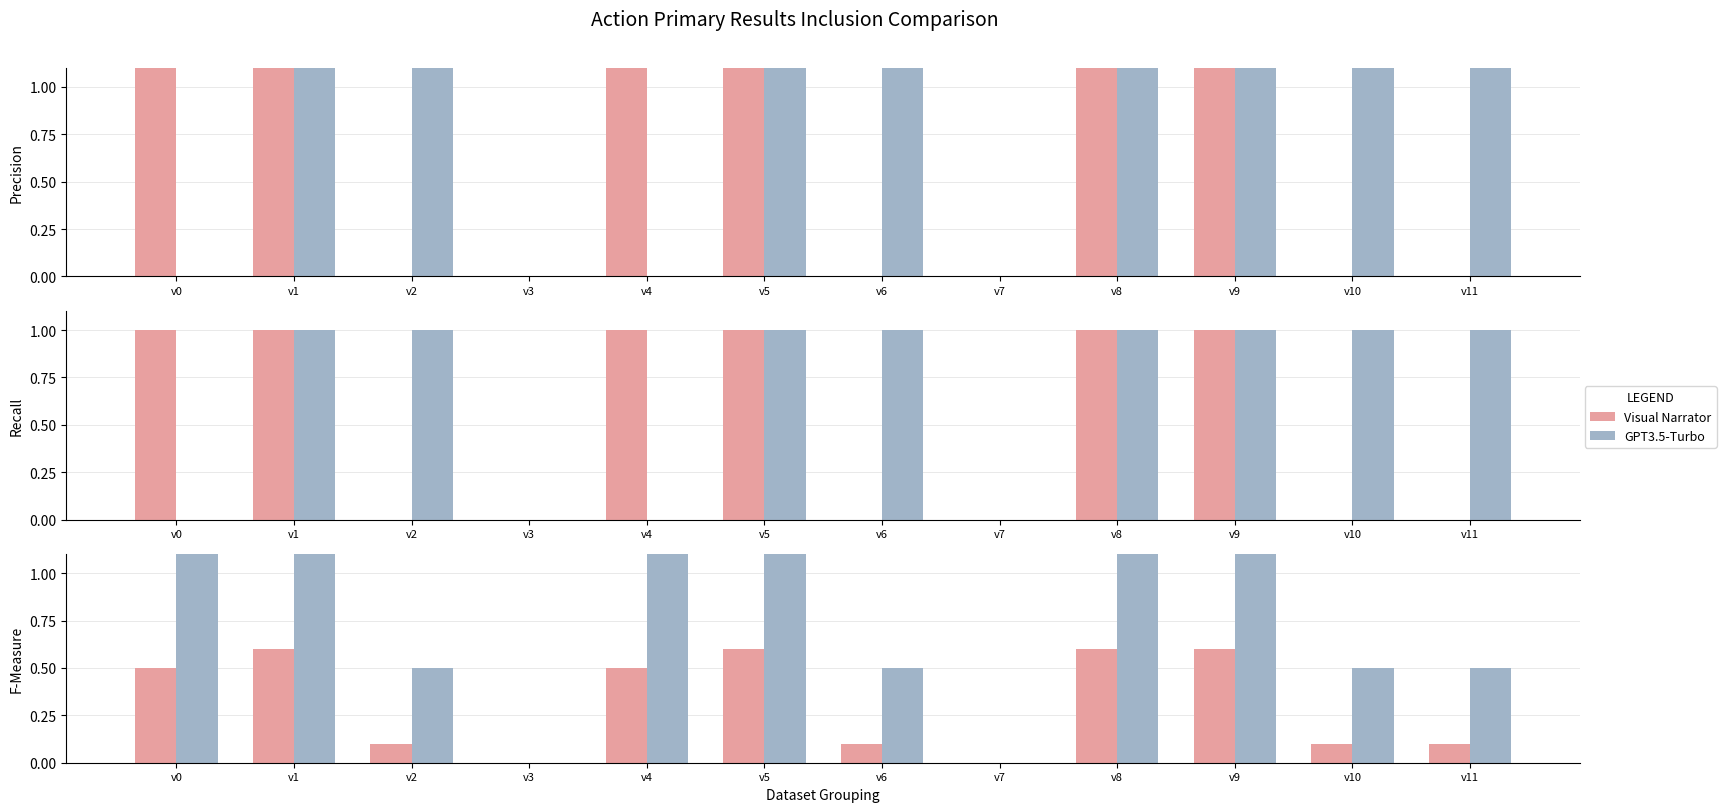

What is the approximate value of GPT3.5-Turbo at v8?

3.0